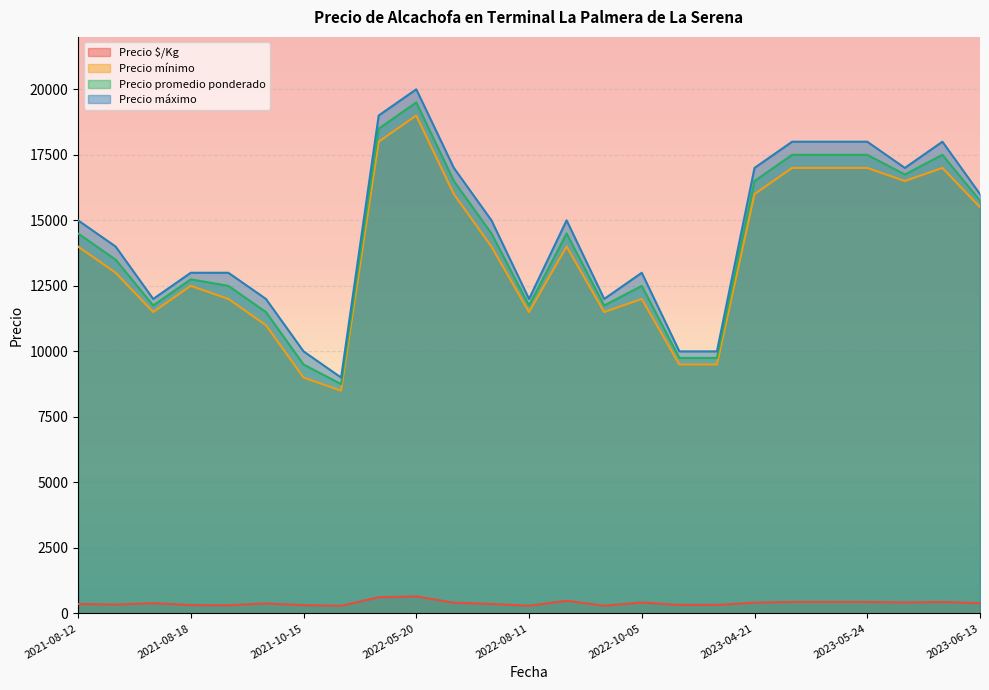

True or false: Precio máximo and Precio $/Kg intersect in this chart.

False